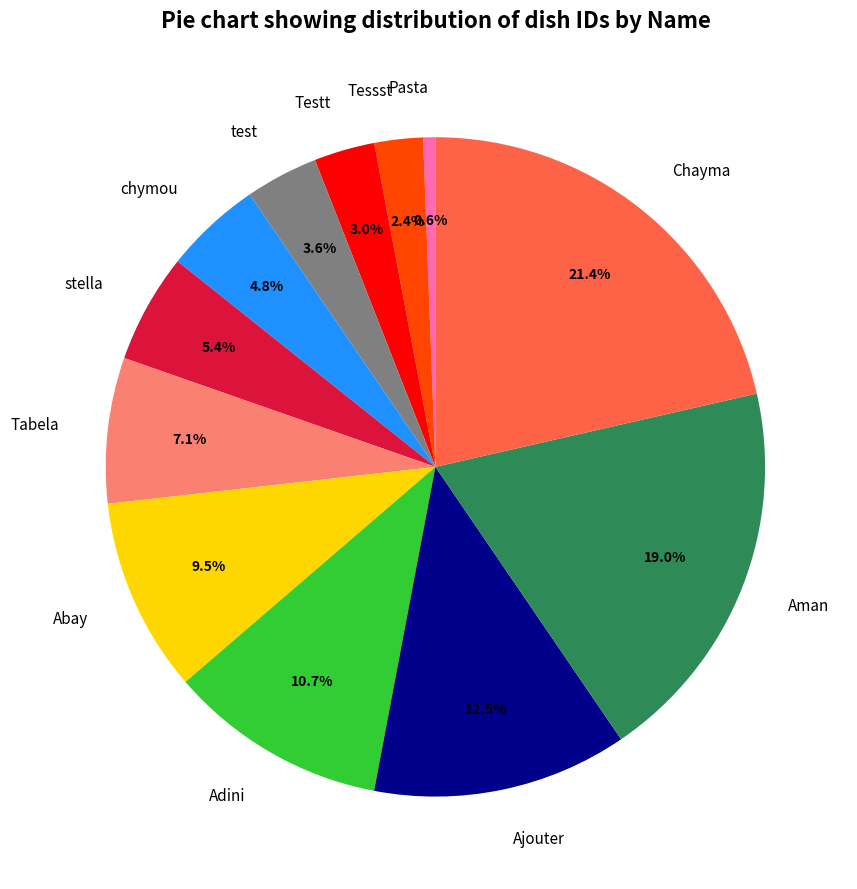

True or false: Tessst accounts for 2% of the total.

True